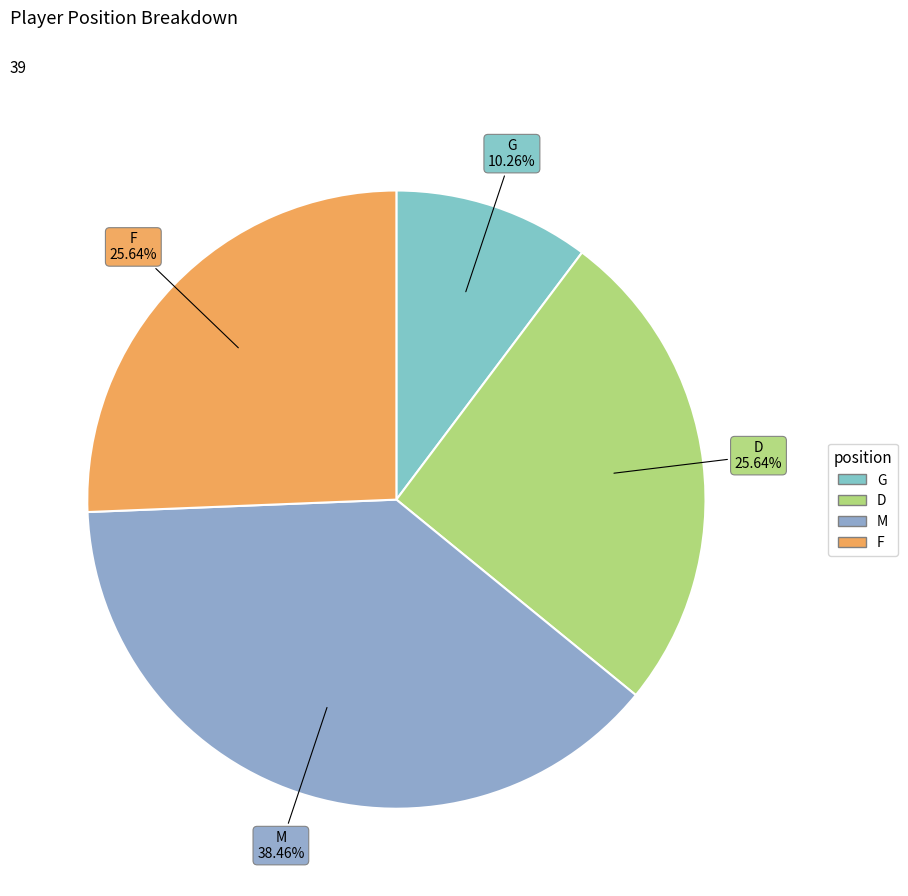

To the nearest percent, what is the difference between the M and F slice percentages?

13%